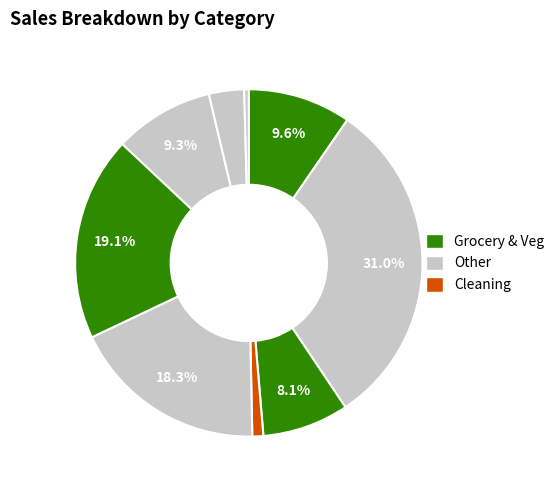

Does any single category account for the majority?

No